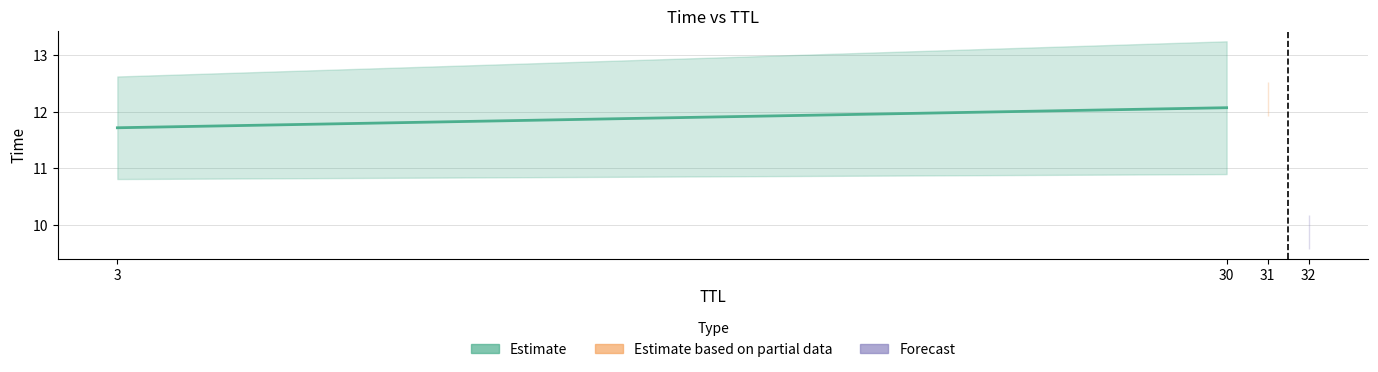

Rank the categories by value from lowest to highest.

3, 30